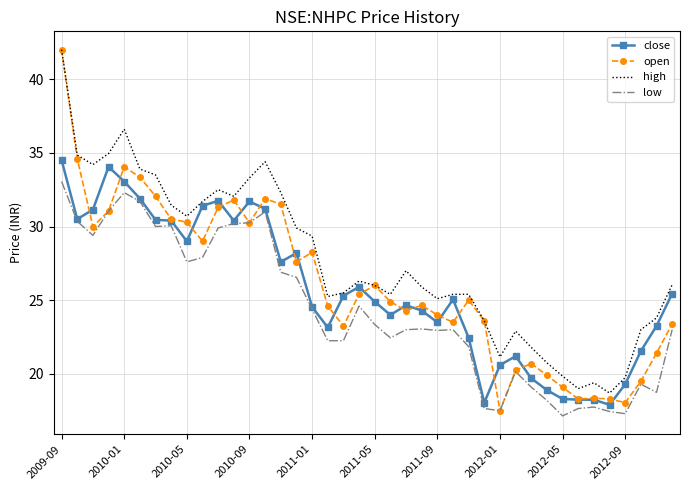

Which series has the largest total across all categories?

high